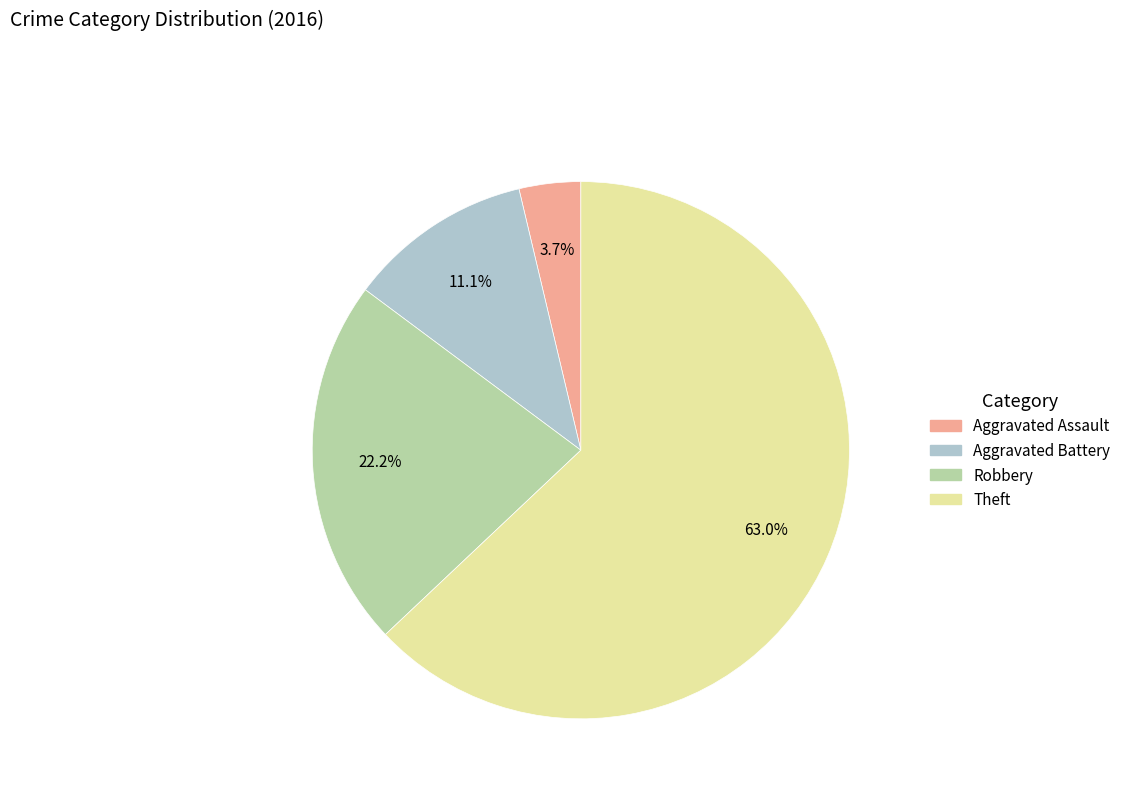

To the nearest percent, what portion does Aggravated Assault represent?

4%